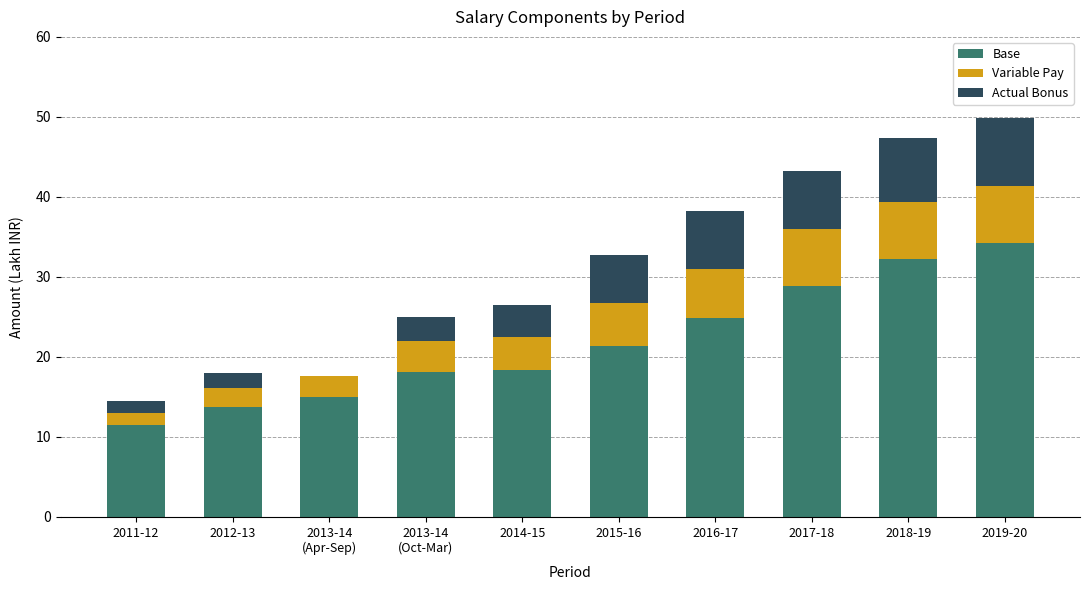

At which label does Base reach its peak?

2019-20